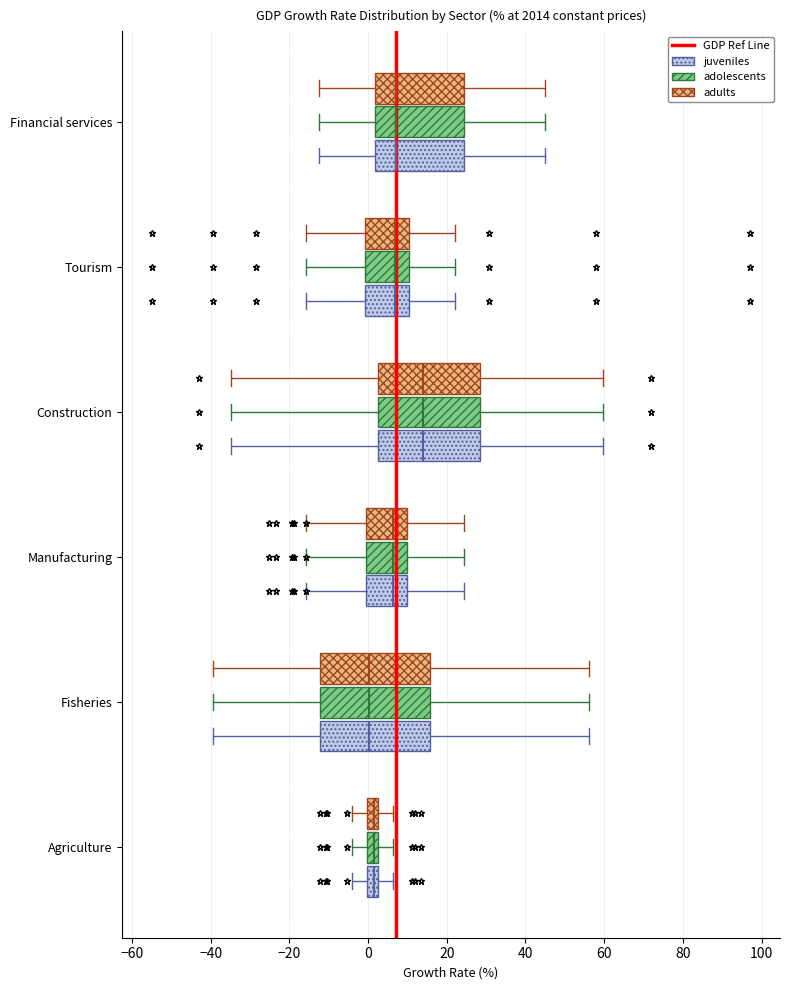

Where is the left edge of the box for Manufacturing (adolescents) on the x-axis? The values are not printed on the chart, so give them approximately, as read against the axis.

0